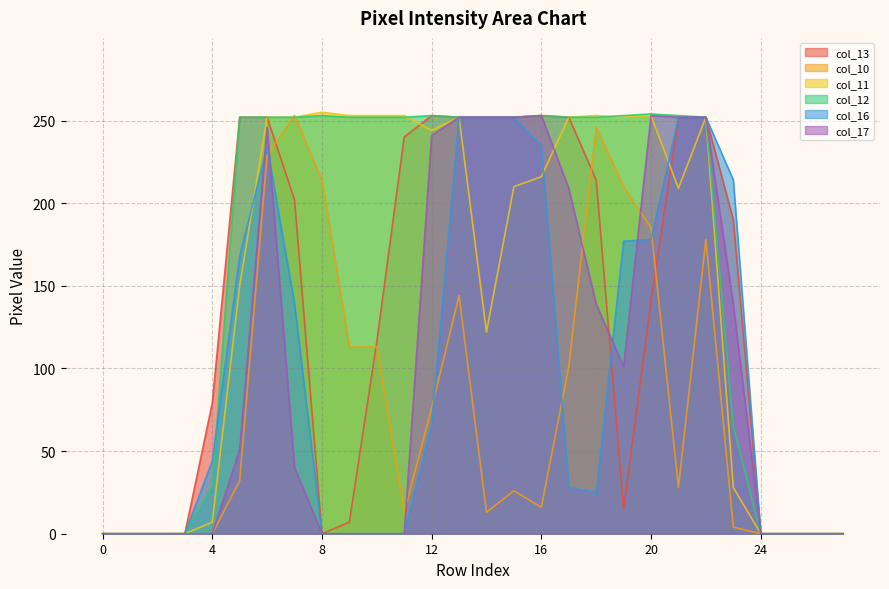

How many interior local valleys does the col_11 series have?

4